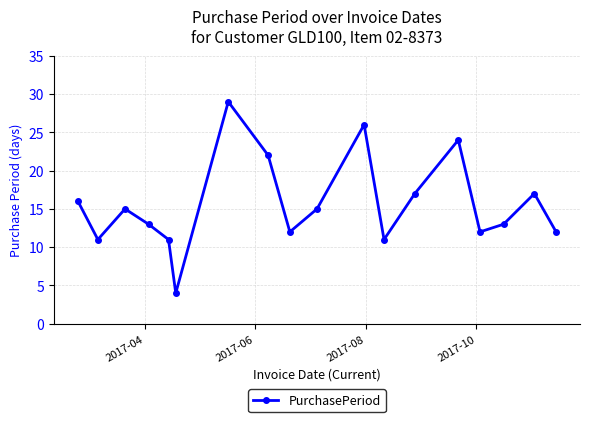

Reading left to right, transcribe all the data shown in this chart.

16	11	15	13	11	4	29	22	12	15	26	11	17	24	12	13	17	12